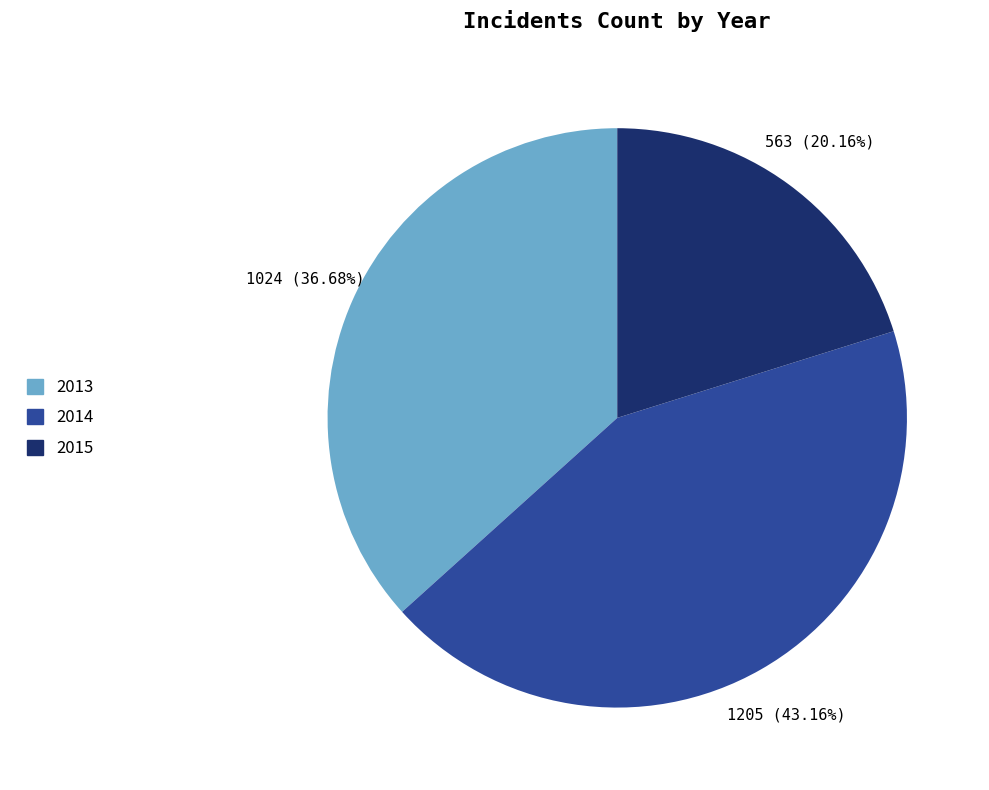

Count the number of slices in the pie.

3